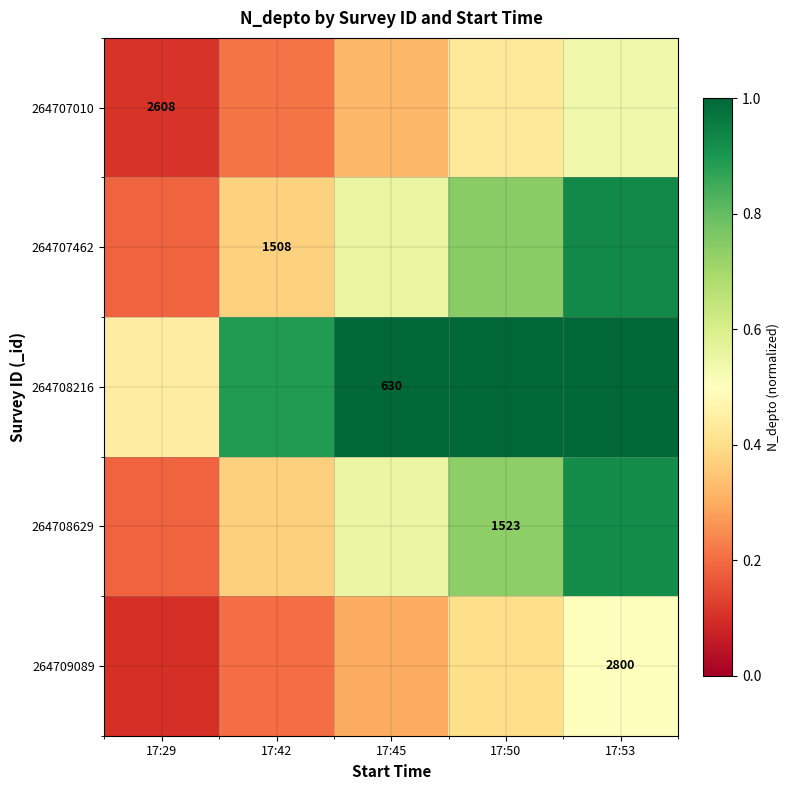

Is it true that 264709089 equals 0.2 at 17:42?

True